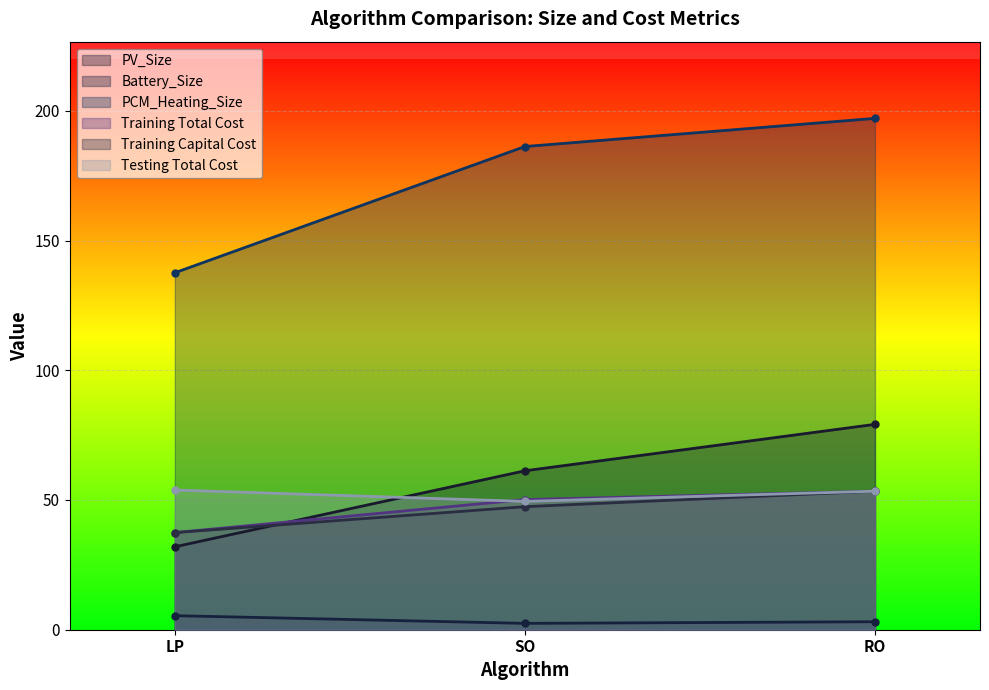

What is the total value across all series at RO?

439.5